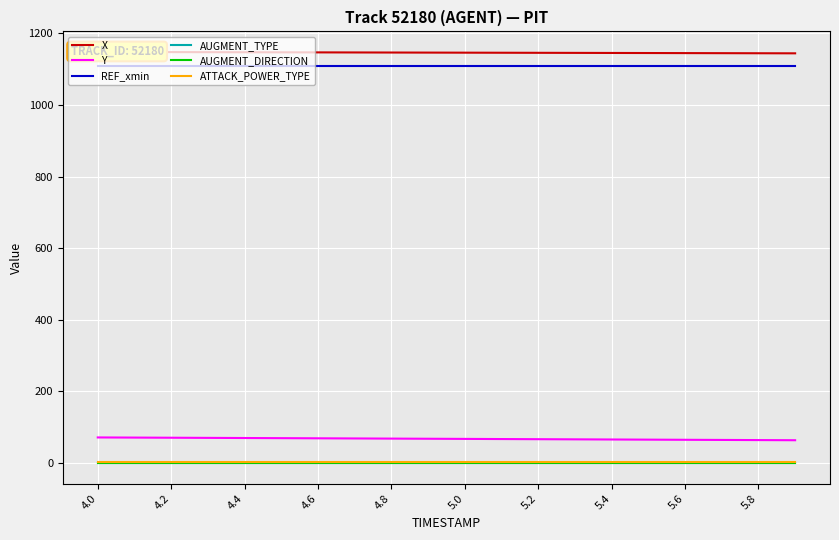

Which label corresponds to the largest value in the chart?

4.0